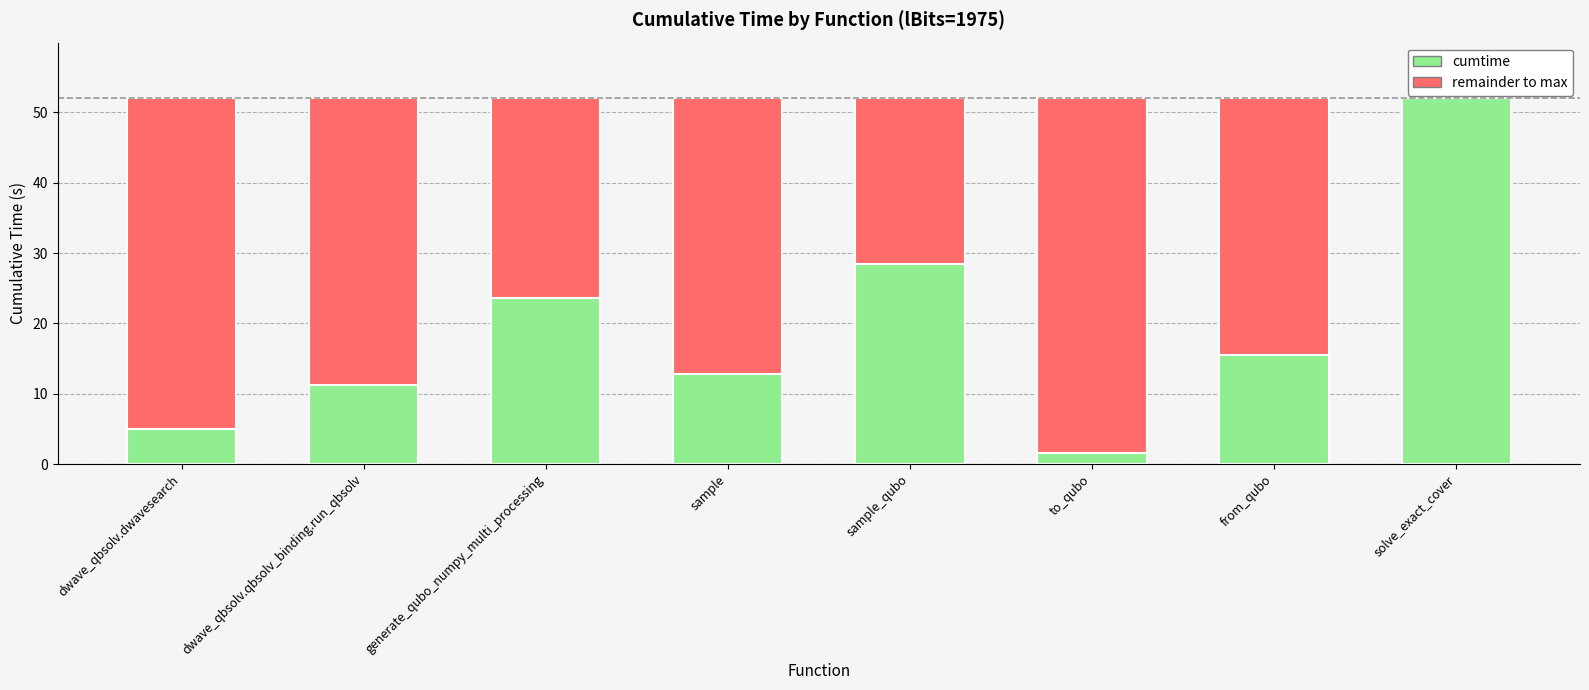

Is it true that cumtime equals 11.2 at dwave_qbsolv.qbsolv_binding.run_qbsolv?

True